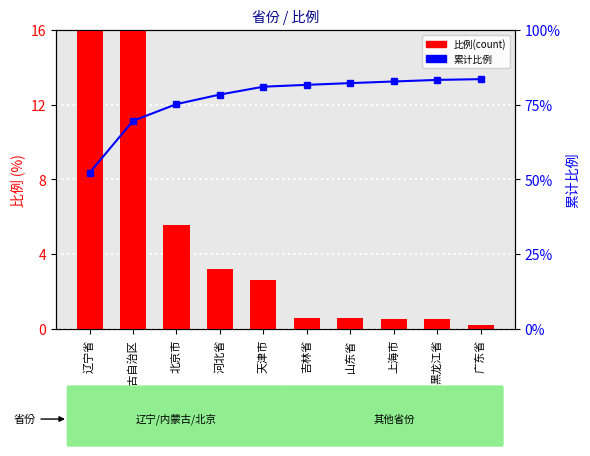

What are all the series names shown in the legend?

比例(count), 累计比例